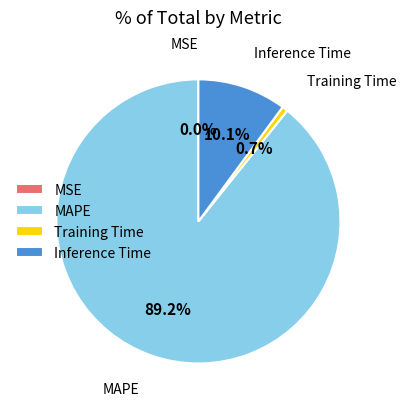

Which category accounts for the majority?

MAPE